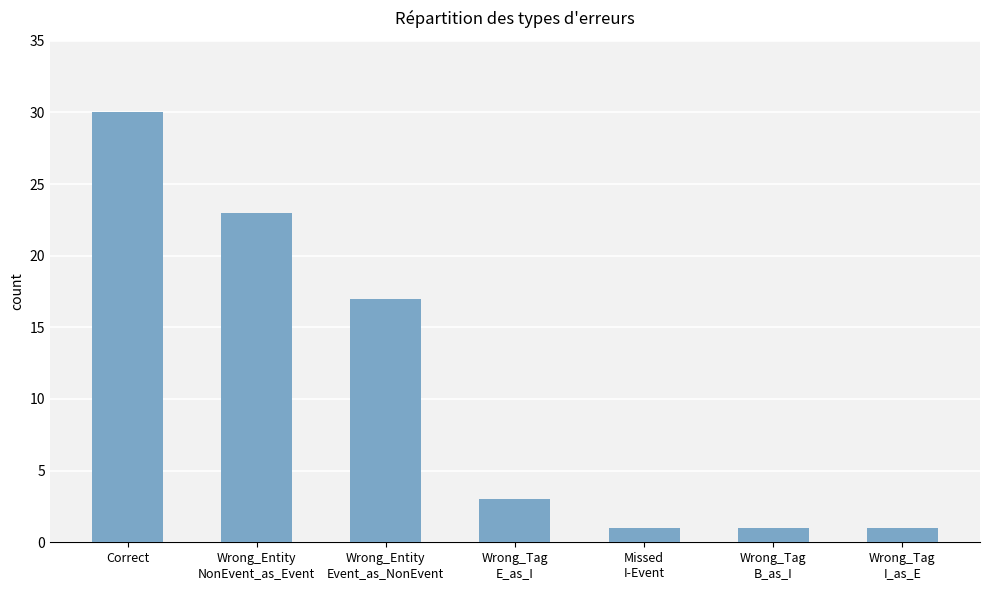

Reading left to right, list all the values displayed in this chart.

Correct=30	Wrong_Entity
NonEvent_as_Event=23	Wrong_Entity
Event_as_NonEvent=17	Wrong_Tag
E_as_I=3	Missed
I-Event=1	Wrong_Tag
B_as_I=1	Wrong_Tag
I_as_E=1